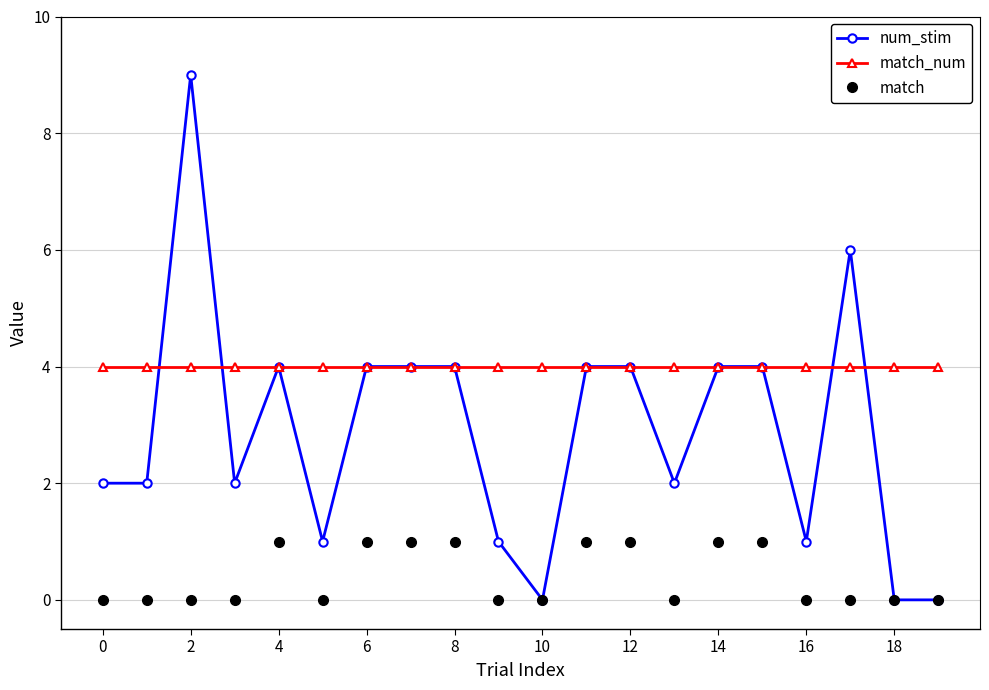

True or false: match_num and match intersect in this chart.

False